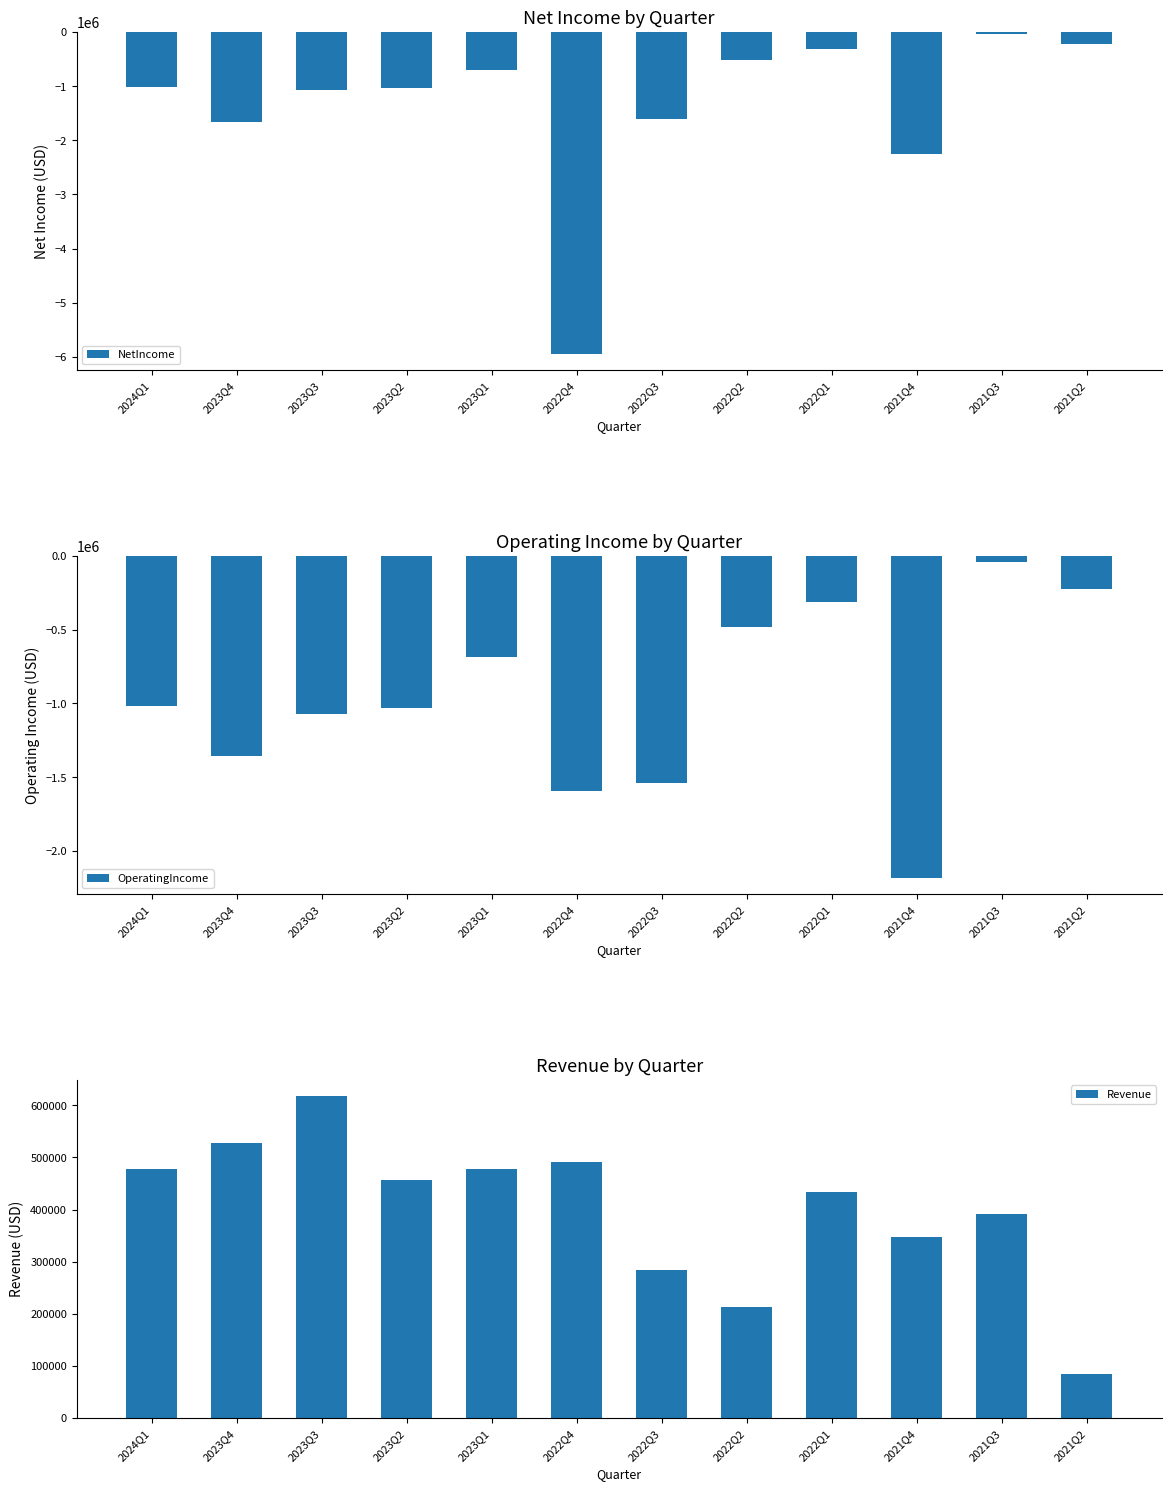

What is the difference between the maximum and minimum values in the Revenue series?

533553